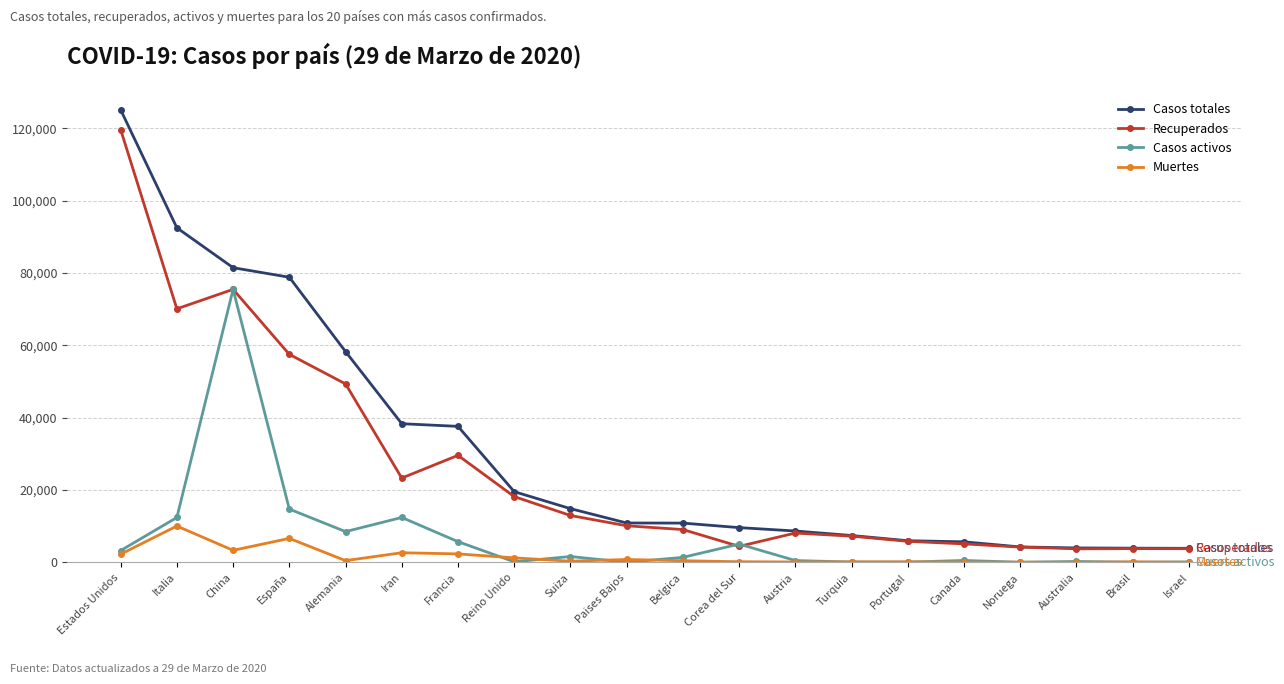

What is the minimum value shown in the chart?

3